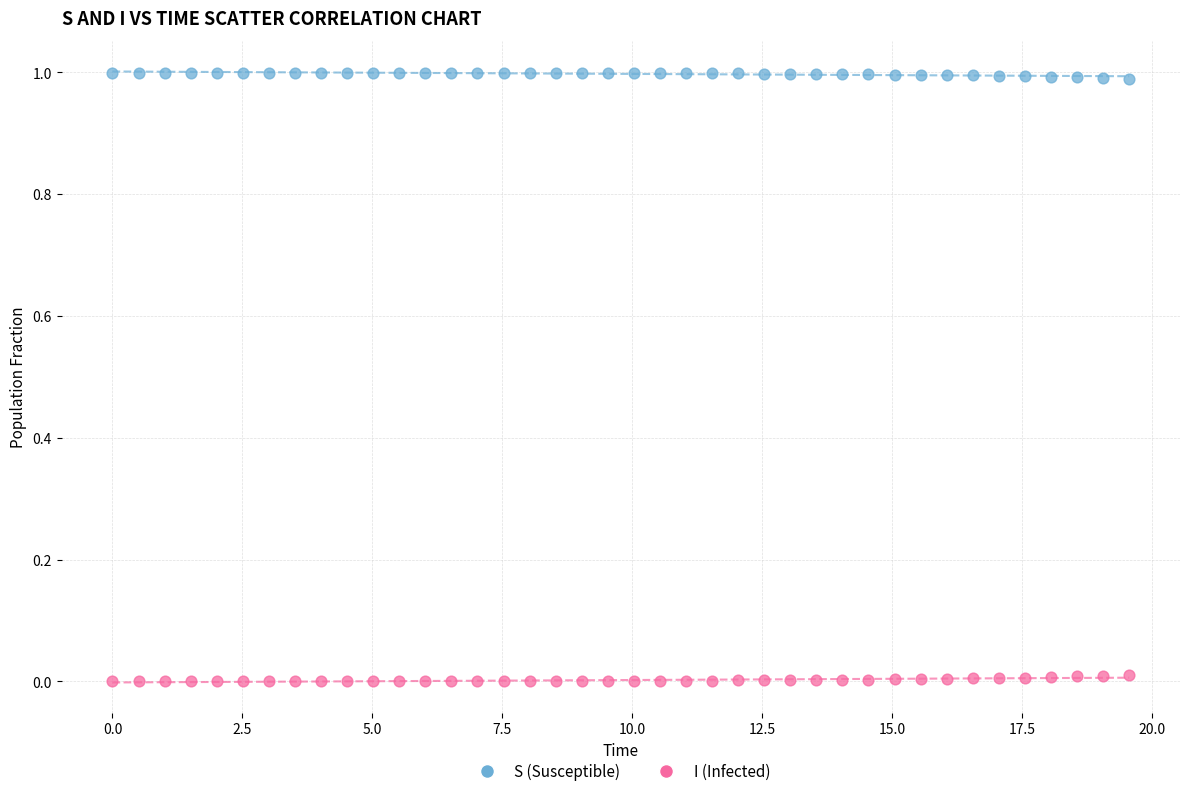

What is the X range (max minus min) for the scatter plot?

19.6